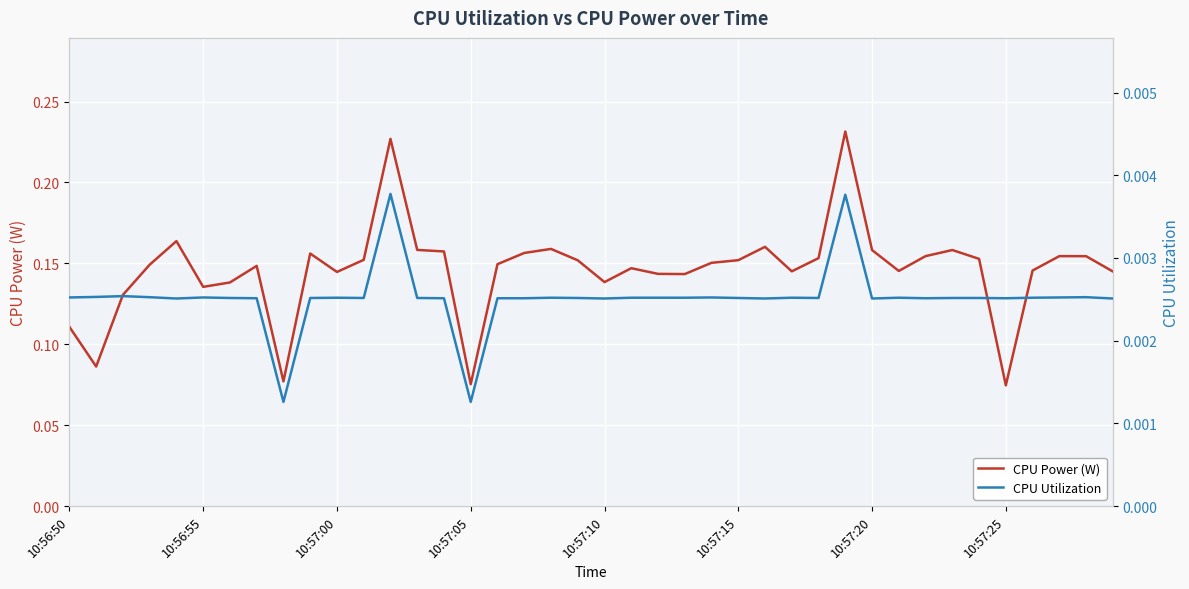

At how many categories does at least one series exceed 0?

40